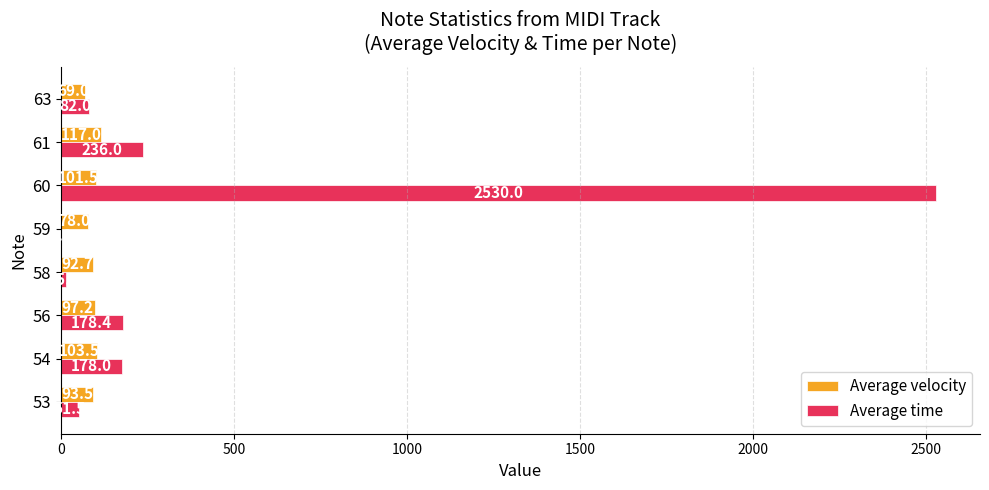

At which category is the sum across all series the highest?

60